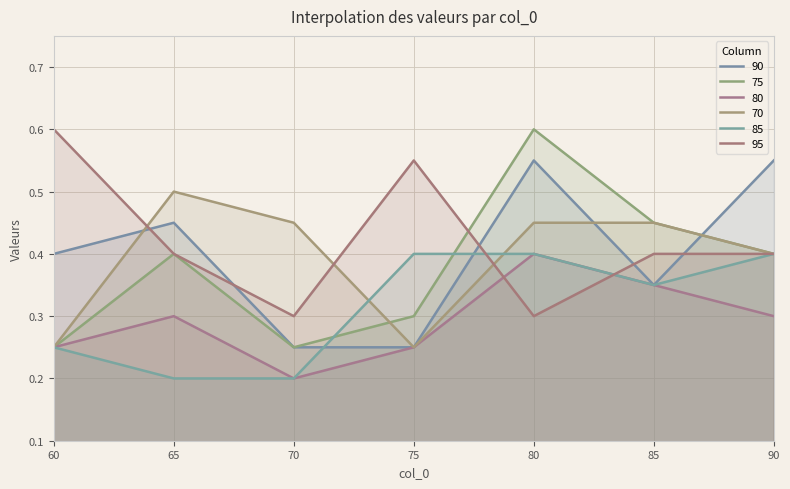

Reading left to right, transcribe all the data shown in this chart.

90: 60=0.4	65=0.5	70=0.2	75=0.2	80=0.6	85=0.3	90=0.6
75: 60=0.2	65=0.4	70=0.2	75=0.3	80=0.6	85=0.5	90=0.4
80: 60=0.2	65=0.3	70=0.2	75=0.2	80=0.4	85=0.3	90=0.3
70: 60=0.2	65=0.5	70=0.5	75=0.2	80=0.5	85=0.5	90=0.4
85: 60=0.2	65=0.2	70=0.2	75=0.4	80=0.4	85=0.3	90=0.4
95: 60=0.6	65=0.4	70=0.3	75=0.6	80=0.3	85=0.4	90=0.4